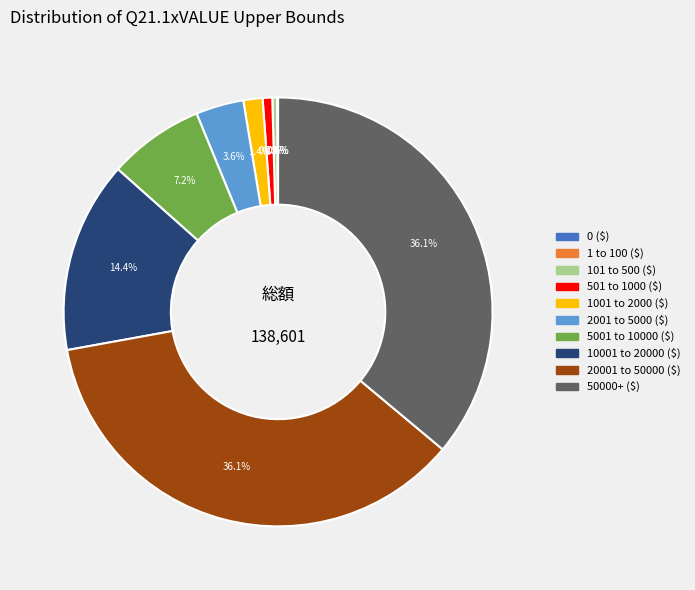

Does any single category account for the majority?

No